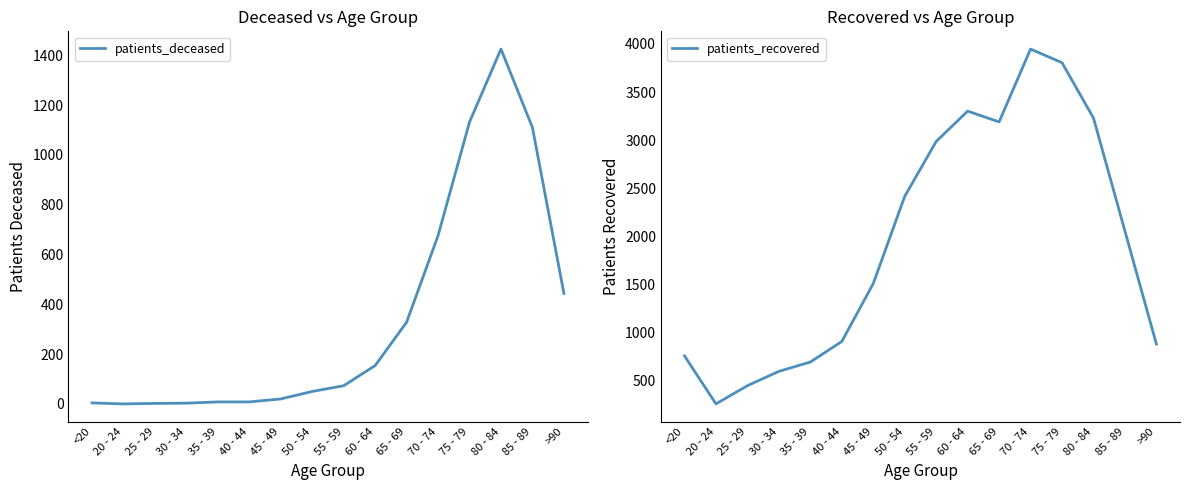

True or false: patients_recovered and patients_deceased cross at least once.

False